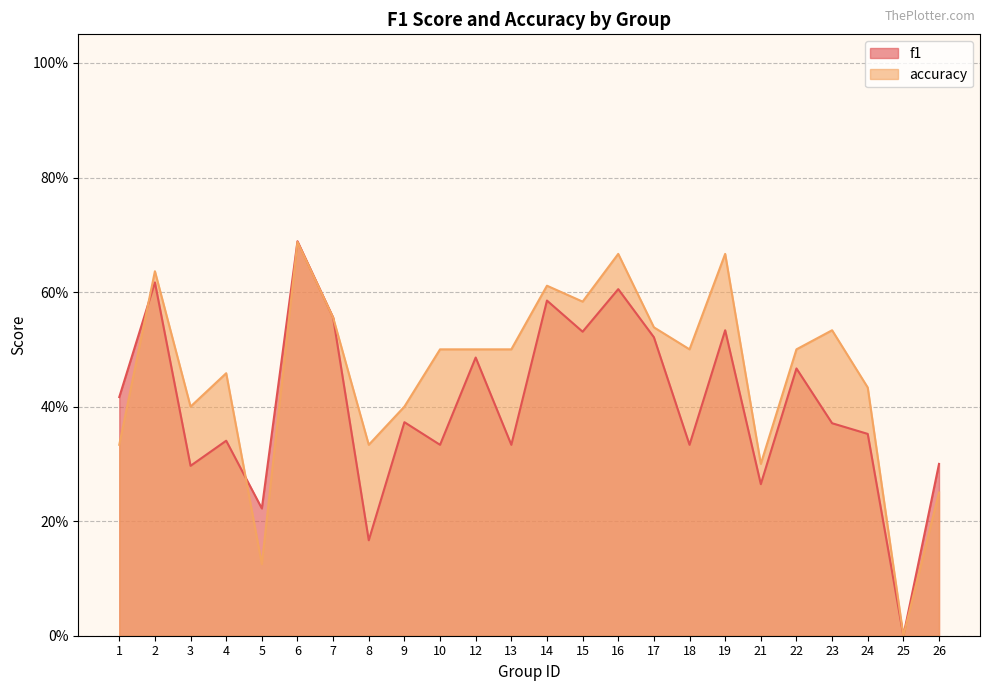

What is the spread (max minus min) of values at 1?

0.1